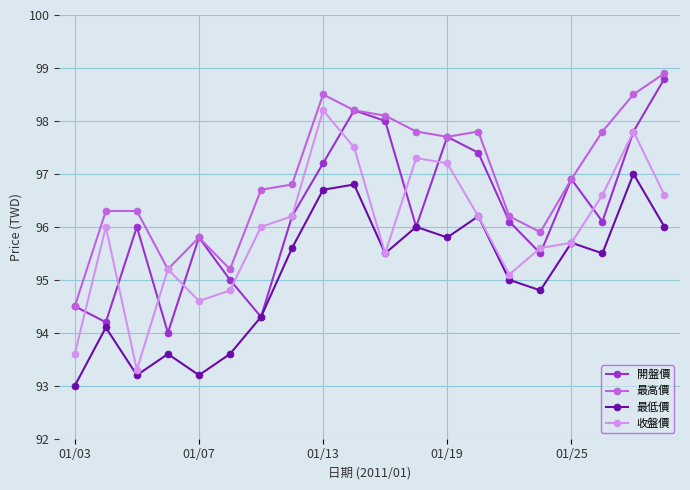

What are all the series names shown in the legend?

開盤價, 最高價, 最低價, 收盤價